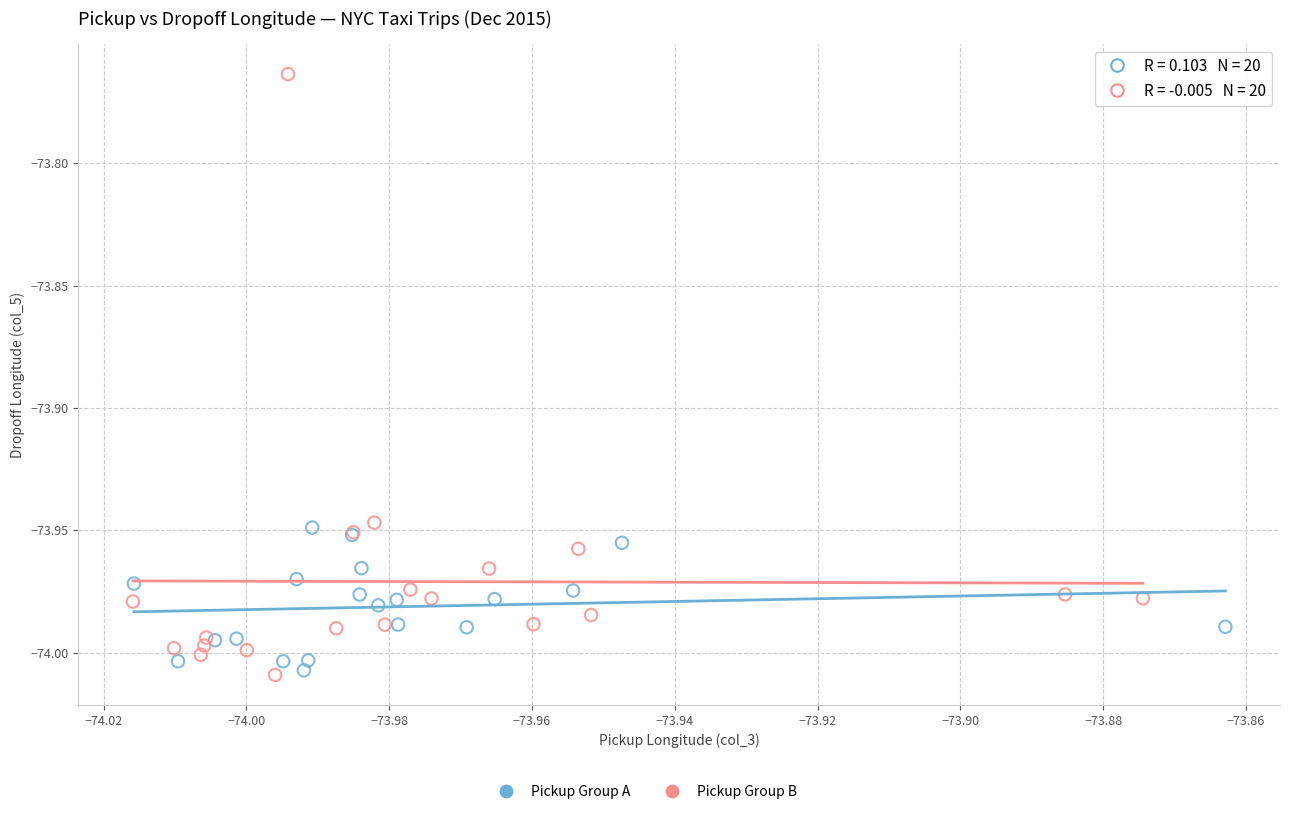

Which series has the widest spread of Y values?

Pickup Group B